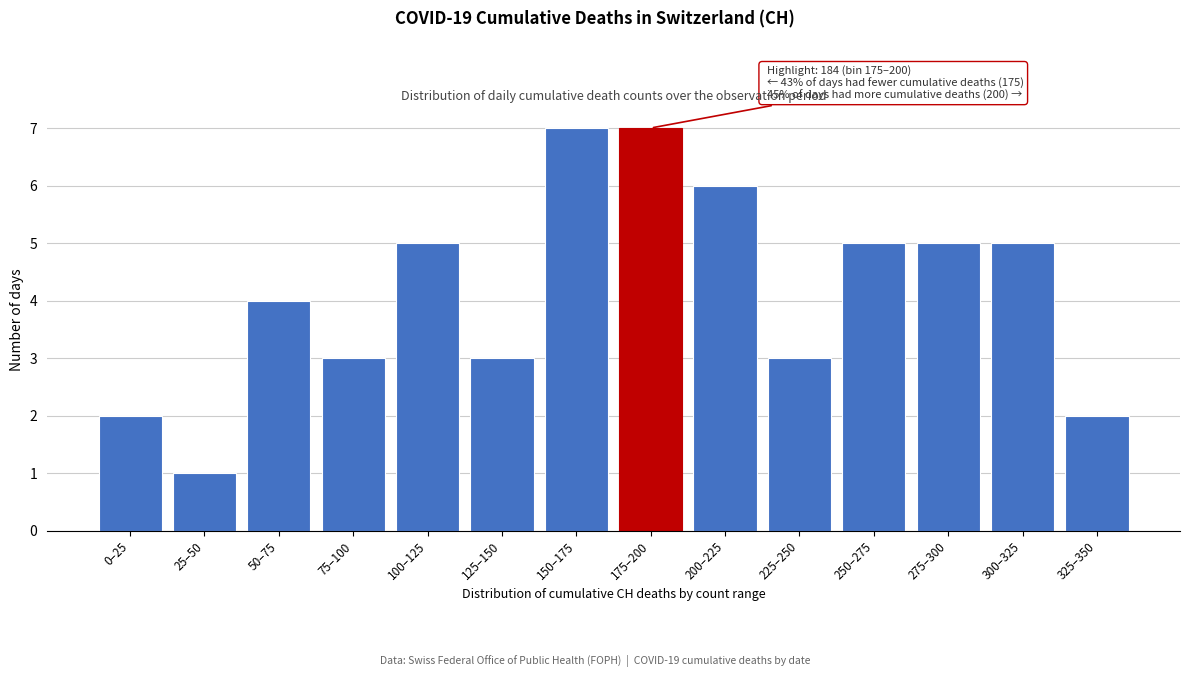

Reading left to right, extract all data points from this chart.

0–25=2	25–50=1	50–75=4	75–100=3	100–125=5	125–150=3	150–175=7	175–200=7	200–225=6	225–250=3	250–275=5	275–300=5	300–325=5	325–350=2